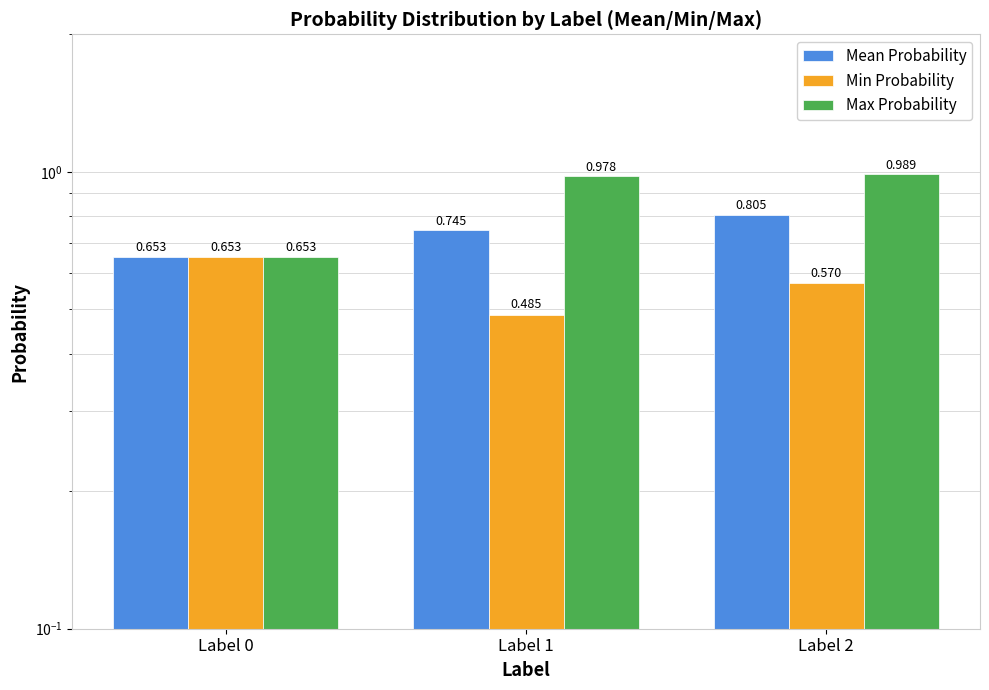

Which series has the largest total across all categories?

Max Probability